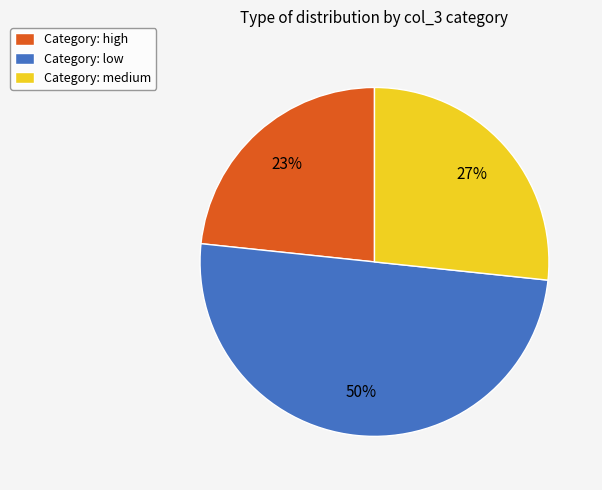

Do Category: medium and Category: low together represent more than half of the pie?

Yes